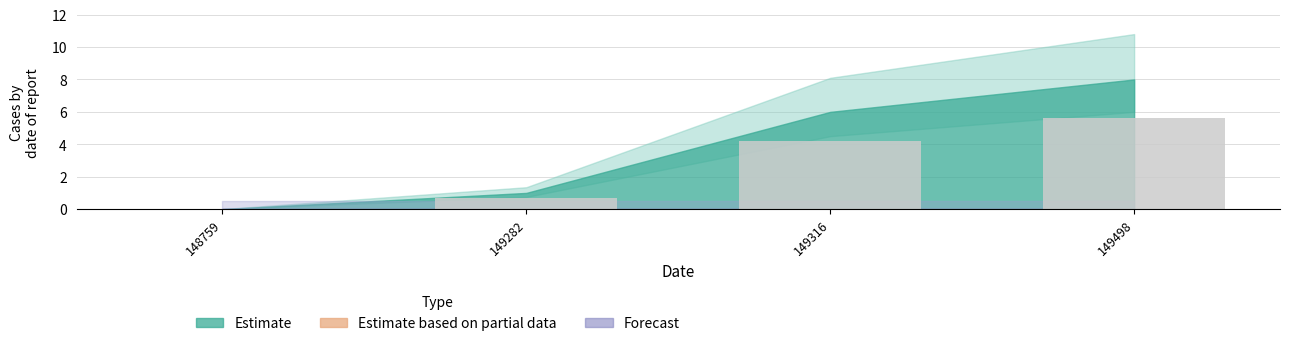

What is the average value?

2.6